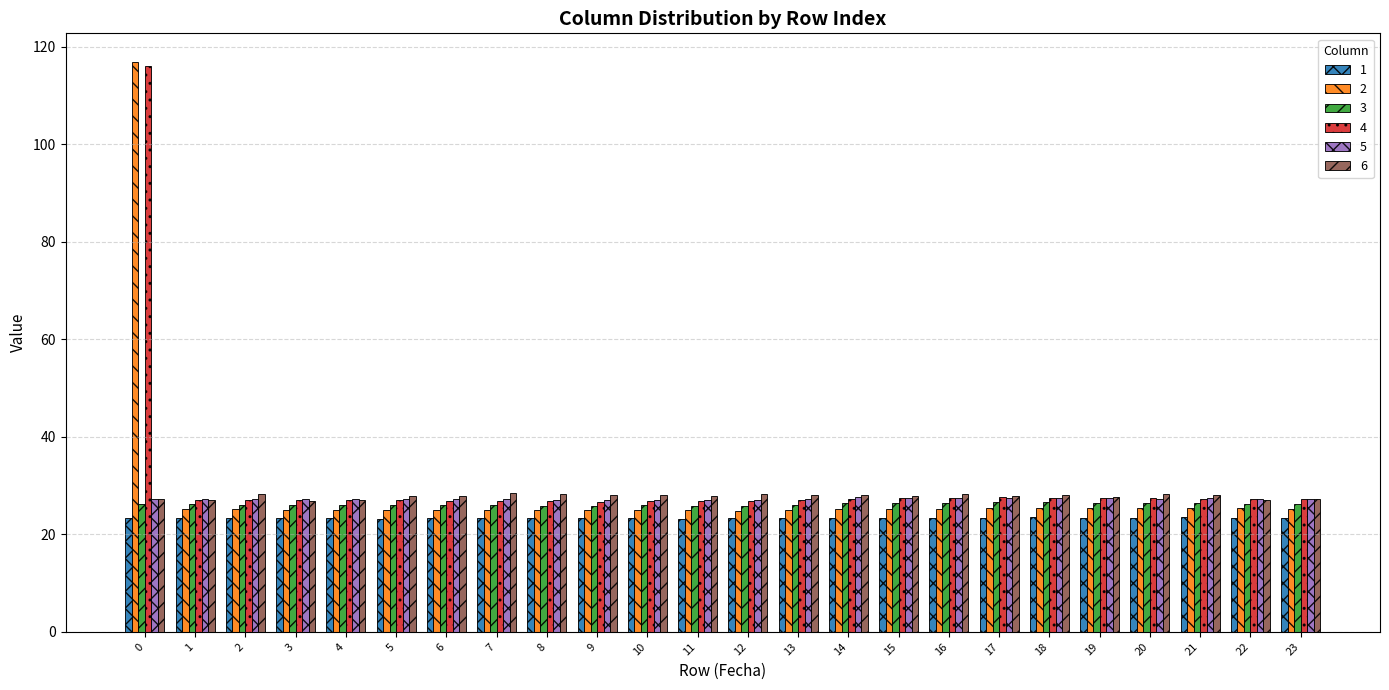

The value of 5 at 12 is 27.1. True or false?

True